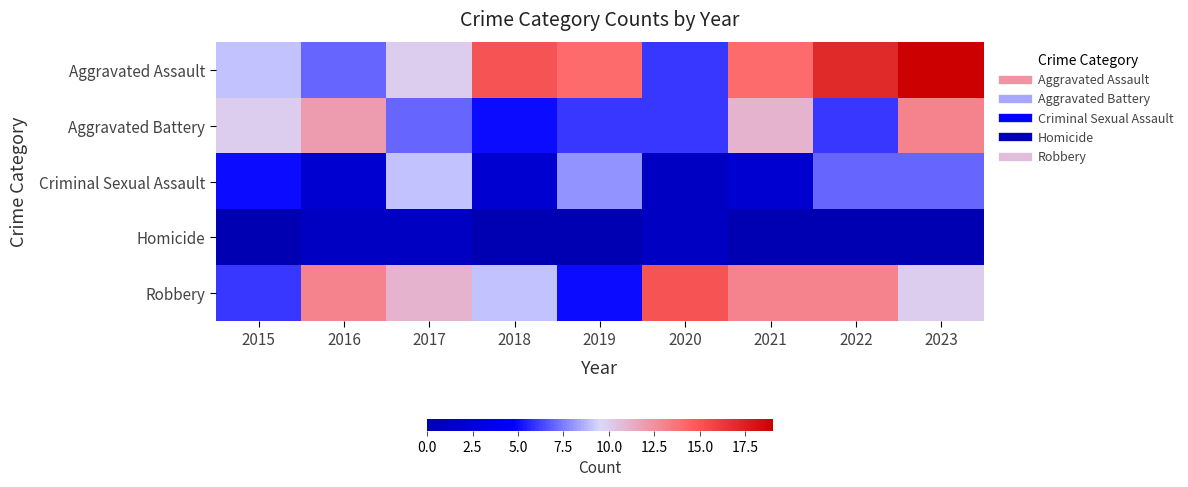

Which series has the widest spread of values?

Aggravated Assault